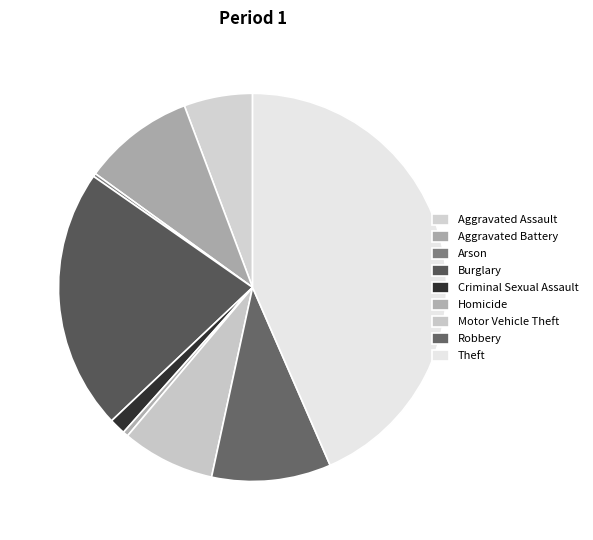

To the nearest percent, what is the combined percentage of Theft and Robbery?

53%